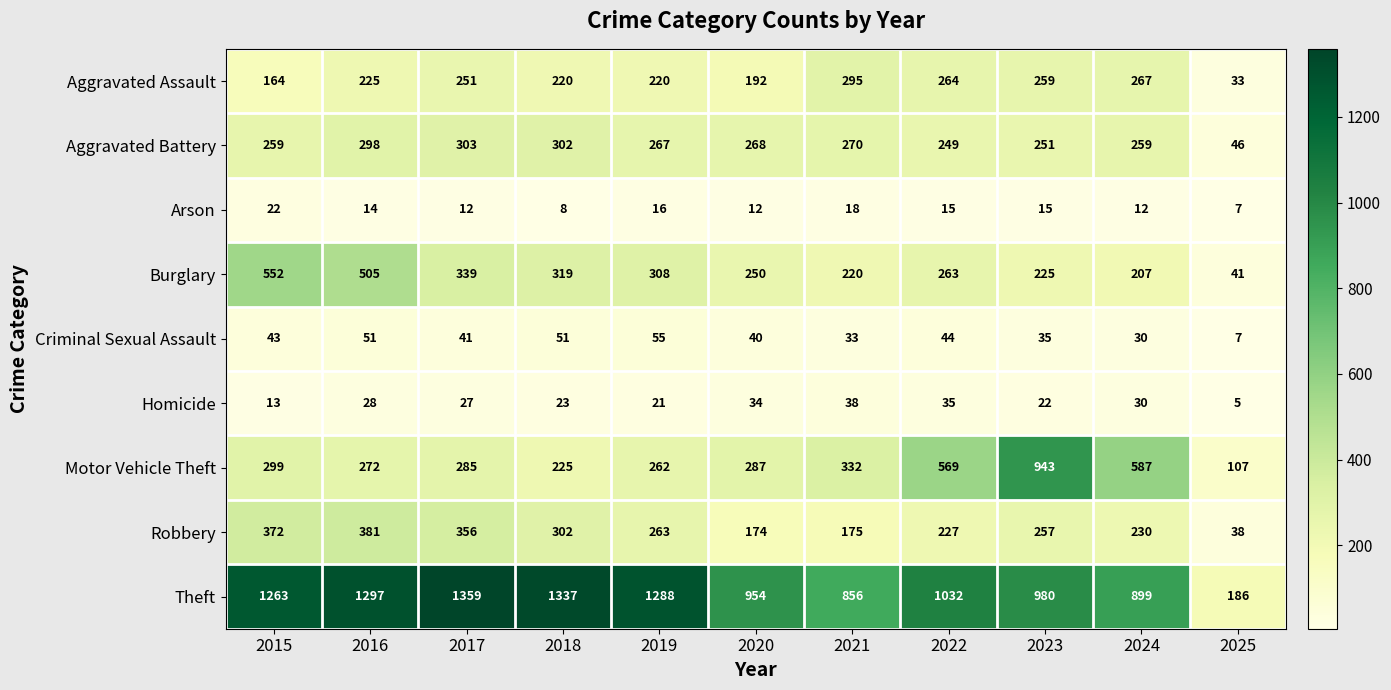

Which series has the largest total across all categories?

Theft